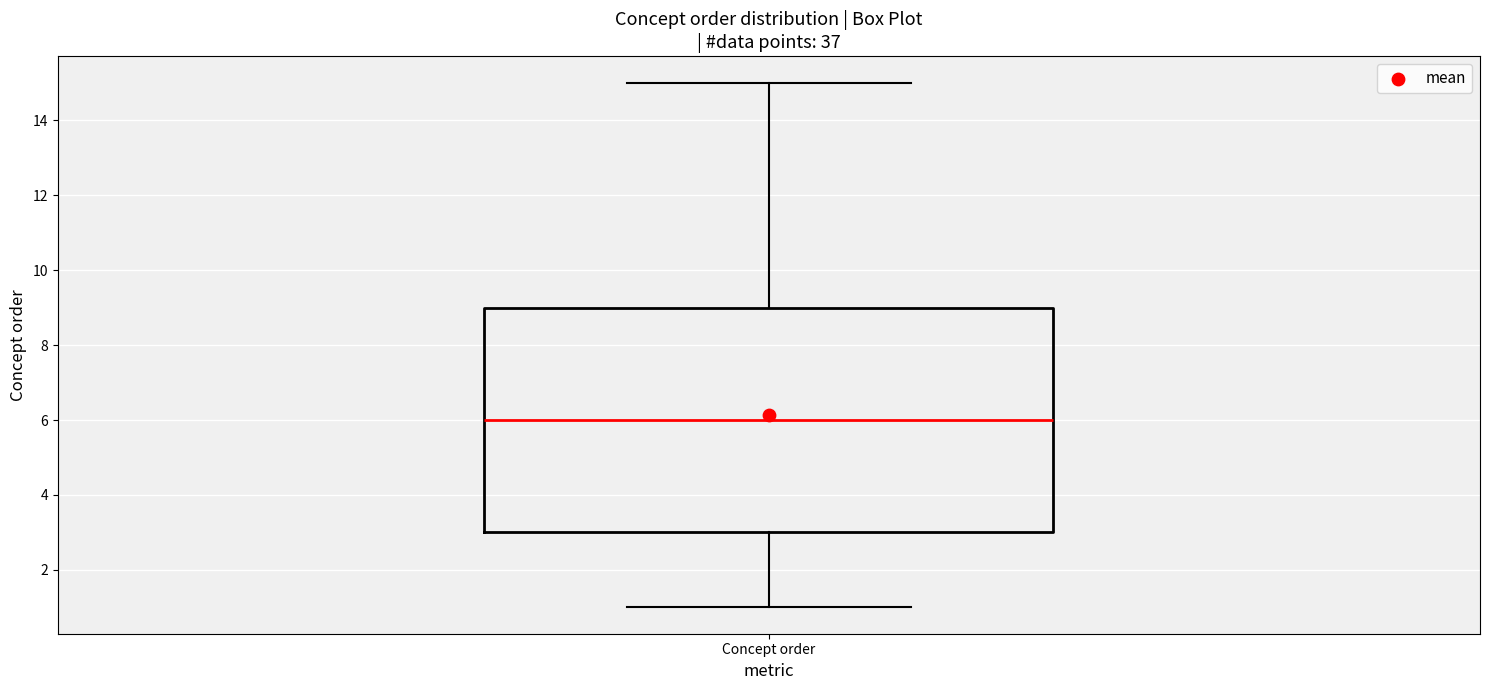

Where does the lower whisker of the box for Concept order end on the y-axis? The values are not printed on the chart, so give them approximately, as read against the axis.

1